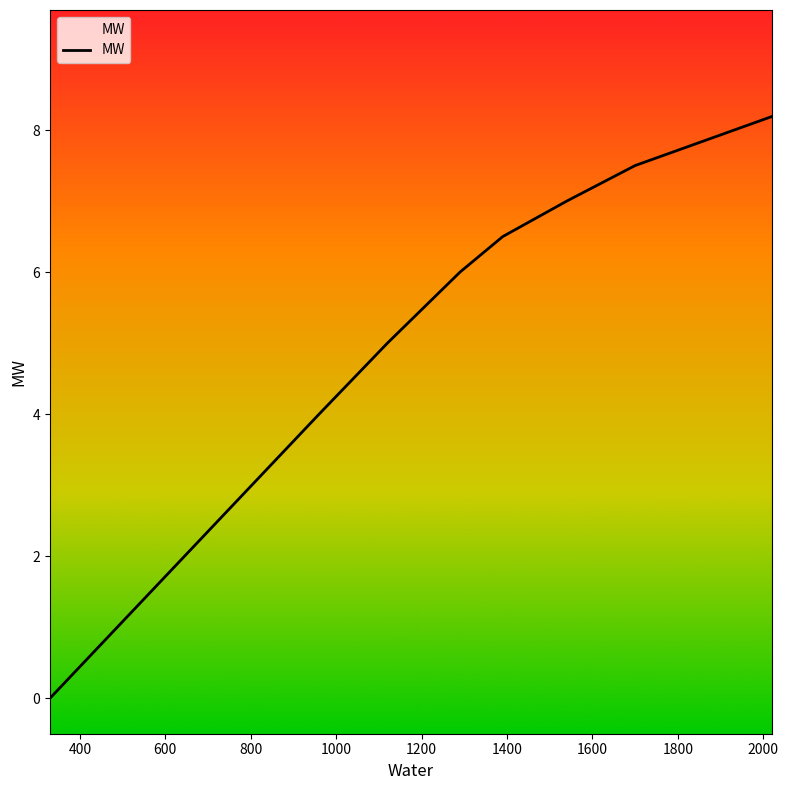

What is the difference between the maximum and second lowest values?

4.2